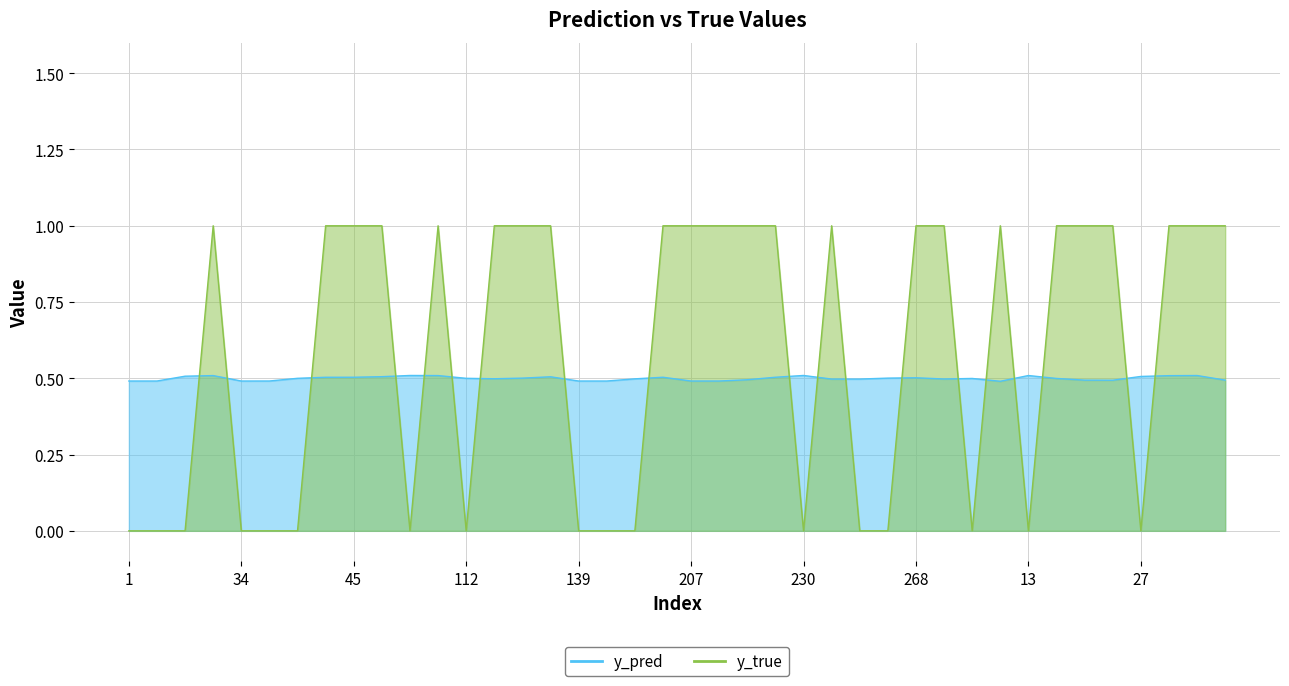

How many intersections are there between y_true and y_pred?

19